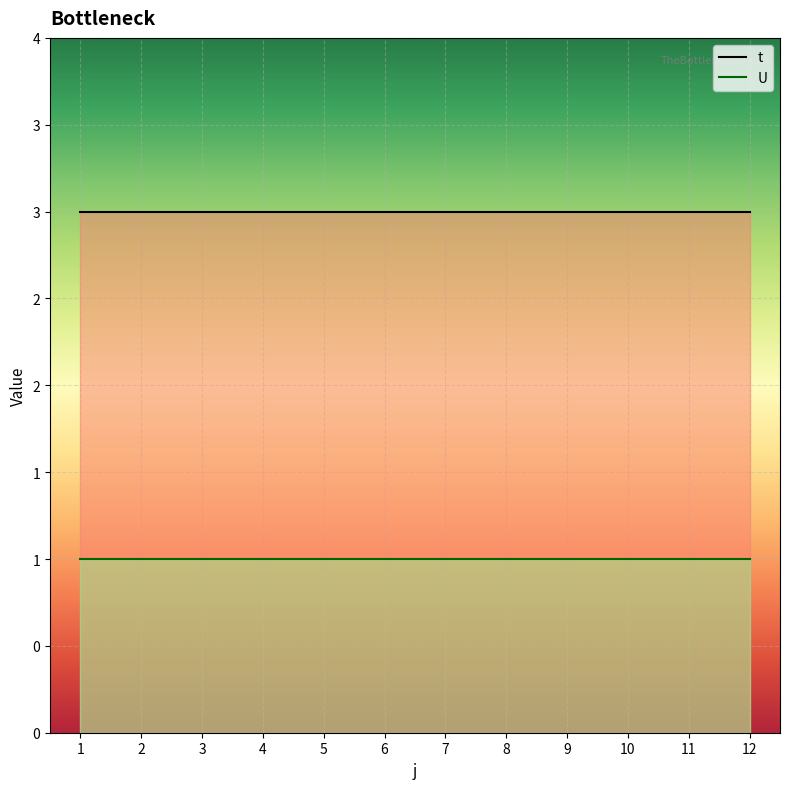

True or false: t and U intersect in this chart.

False